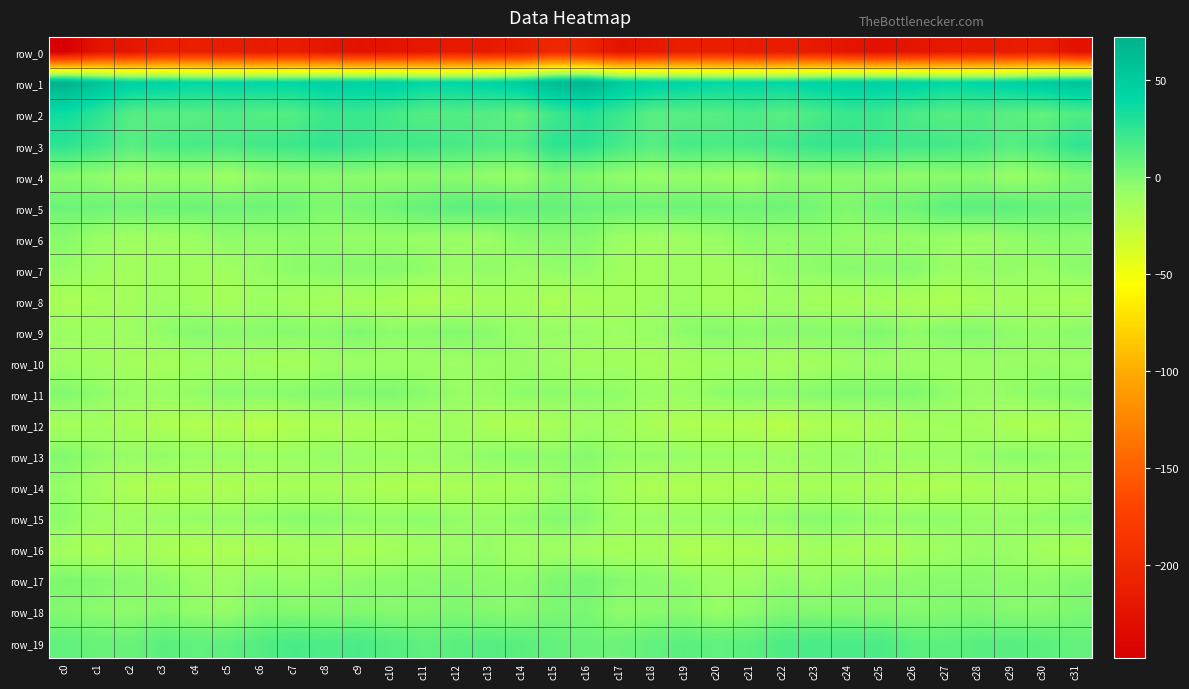

Where does the row_13 series first go above -7?

c0